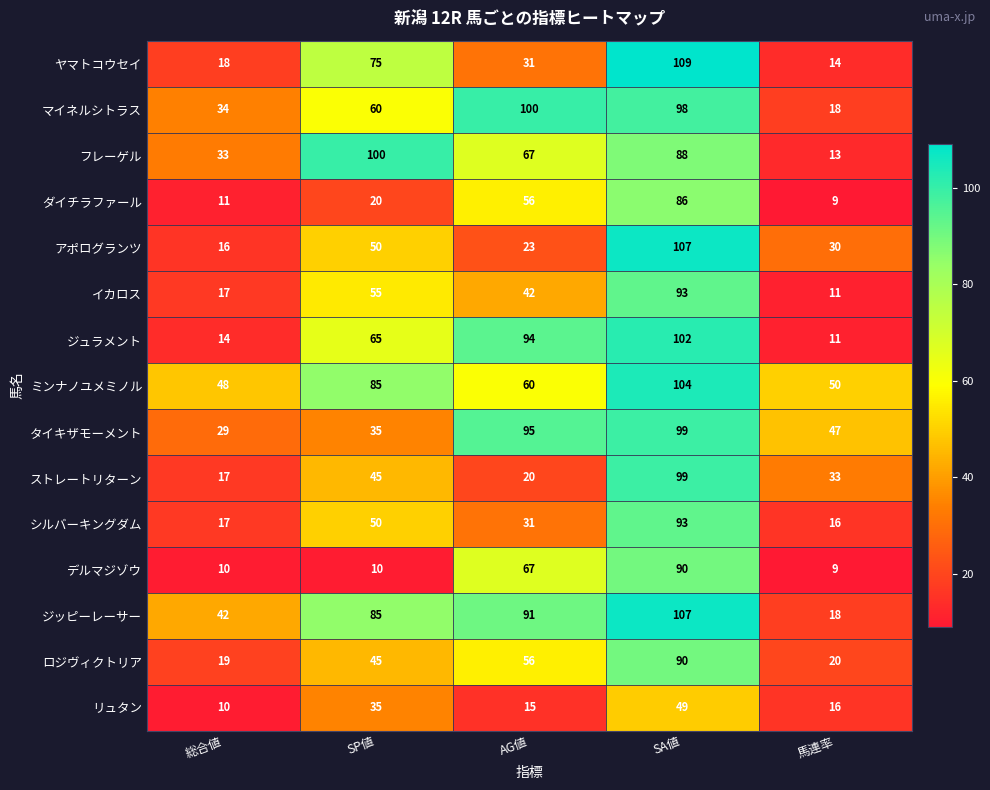

Is it true that ジッピーレーサー equals 32 at 馬連率?

False